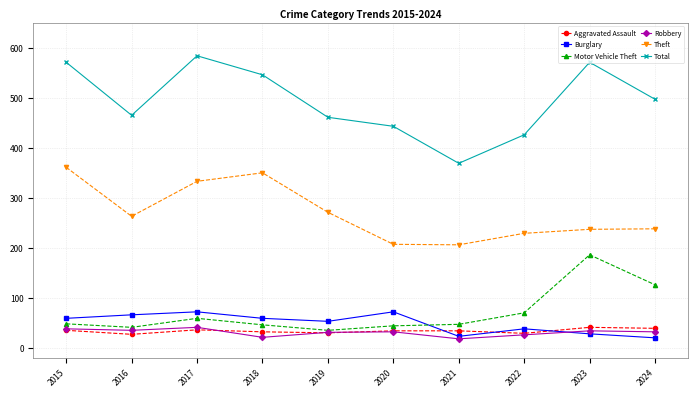

What are all the series names shown in the legend?

Aggravated Assault, Burglary, Motor Vehicle Theft, Robbery, Theft, Total